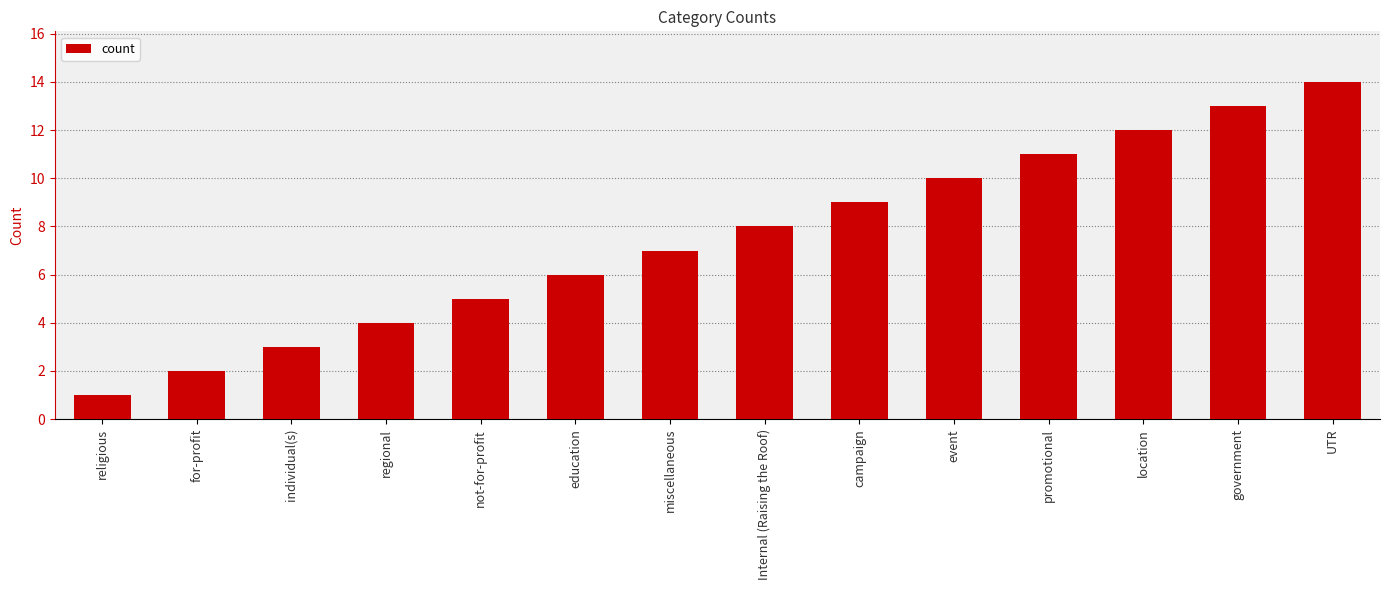

What is the smallest value displayed?

1